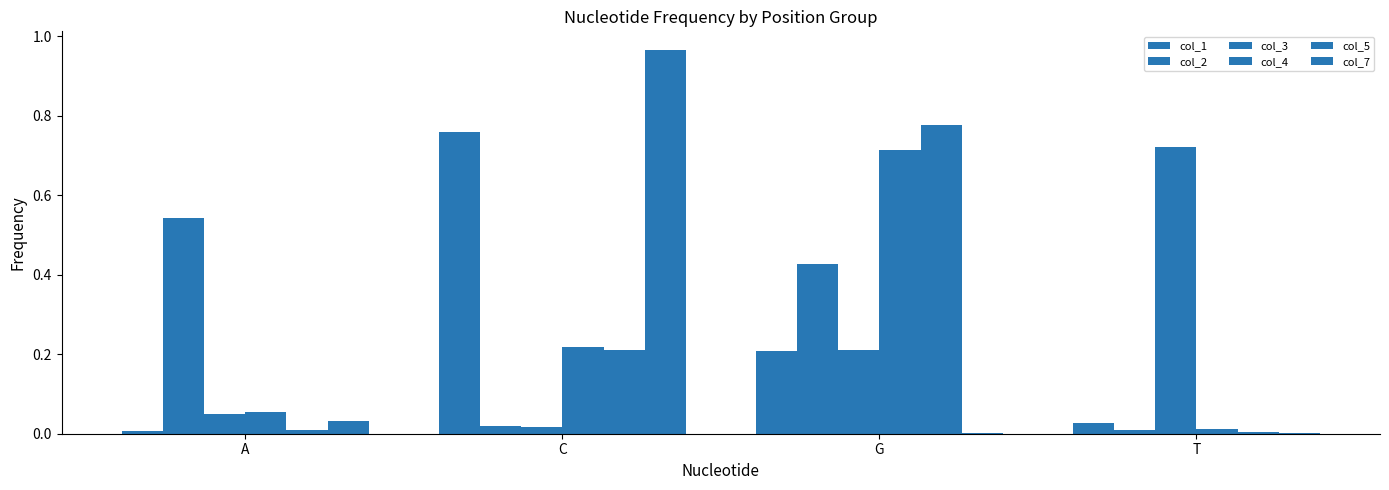

Which category has the lowest value in the col_3 series?

C